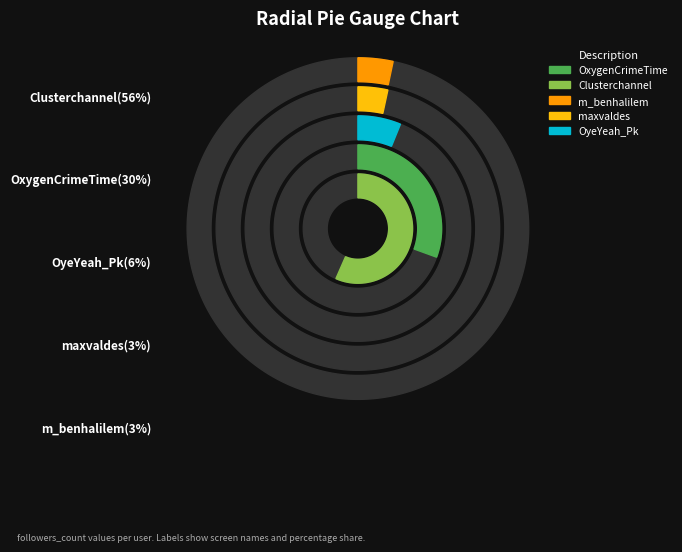

Which category has the biggest portion of the pie?

Clusterchannel